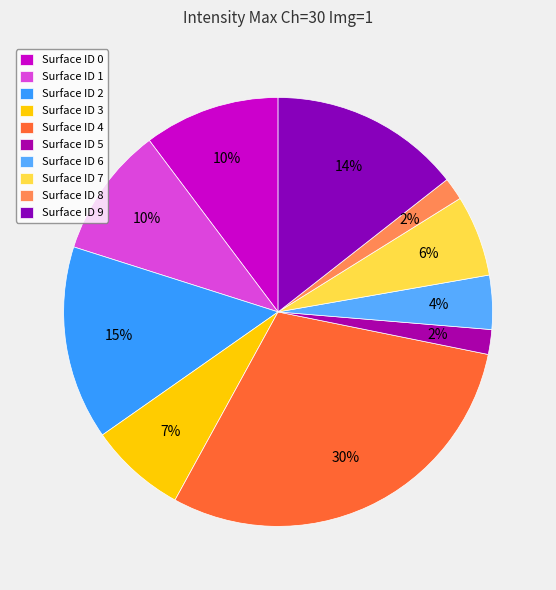

How many segments does this pie chart have?

10